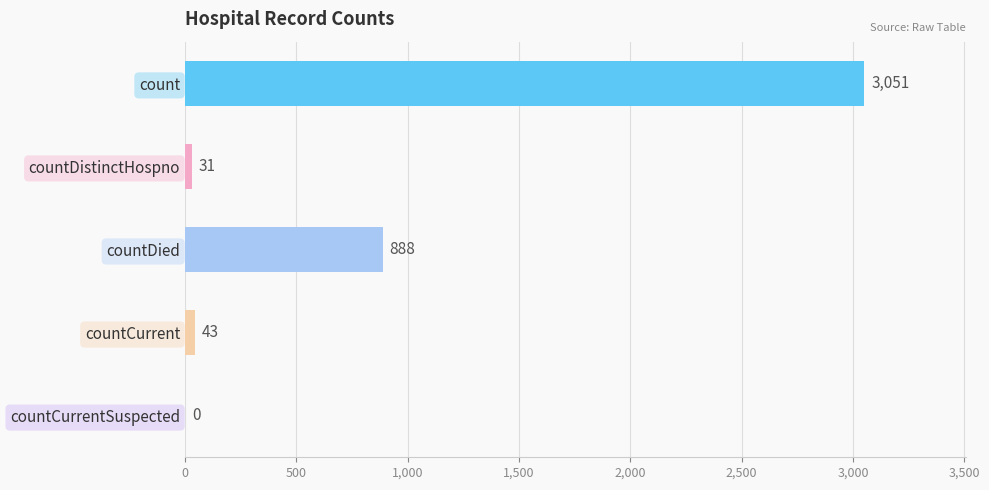

What is the change in value from countDistinctHospno to countDied?

+857